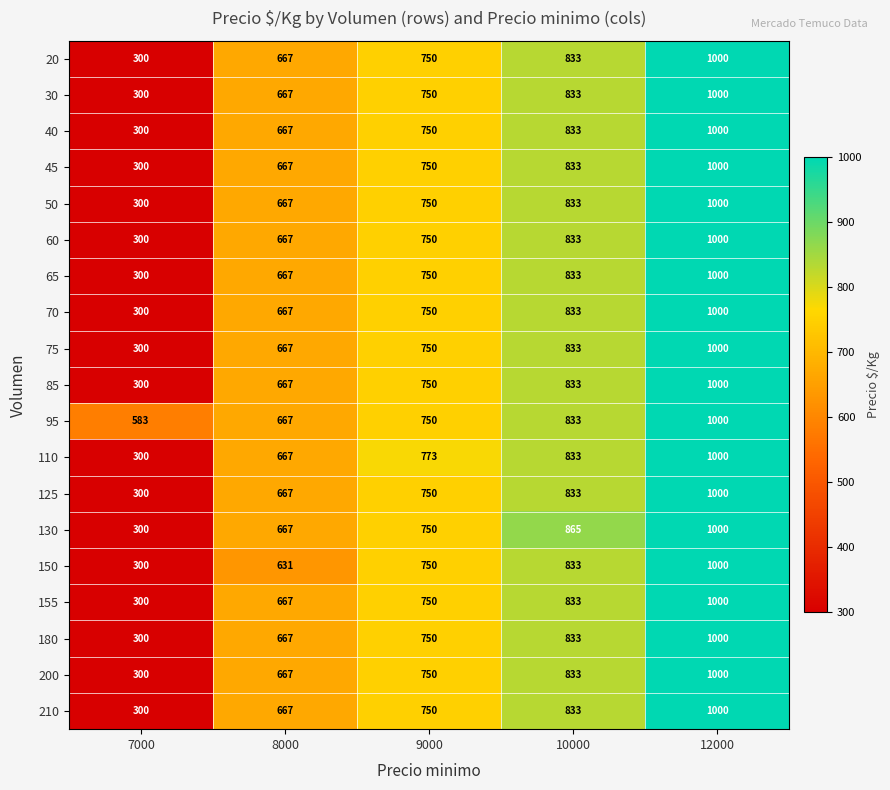

How many categories are shown in the chart?

5